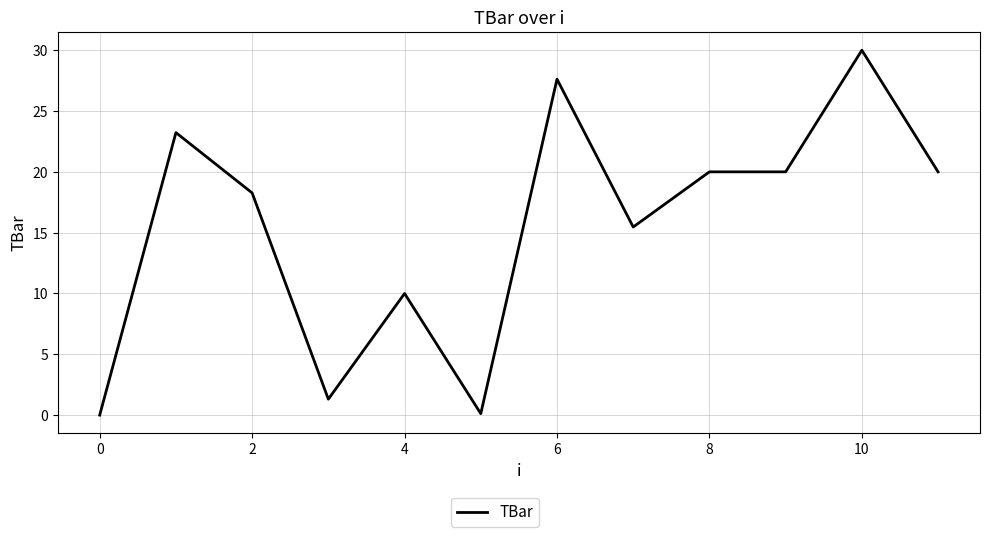

What is the maximum value shown in the chart?

30.0